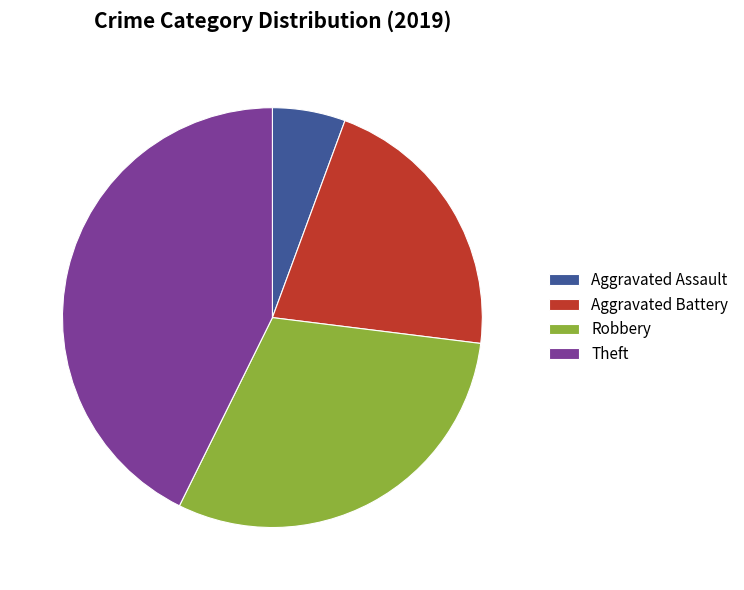

Does Theft account for over 50% of the chart?

No